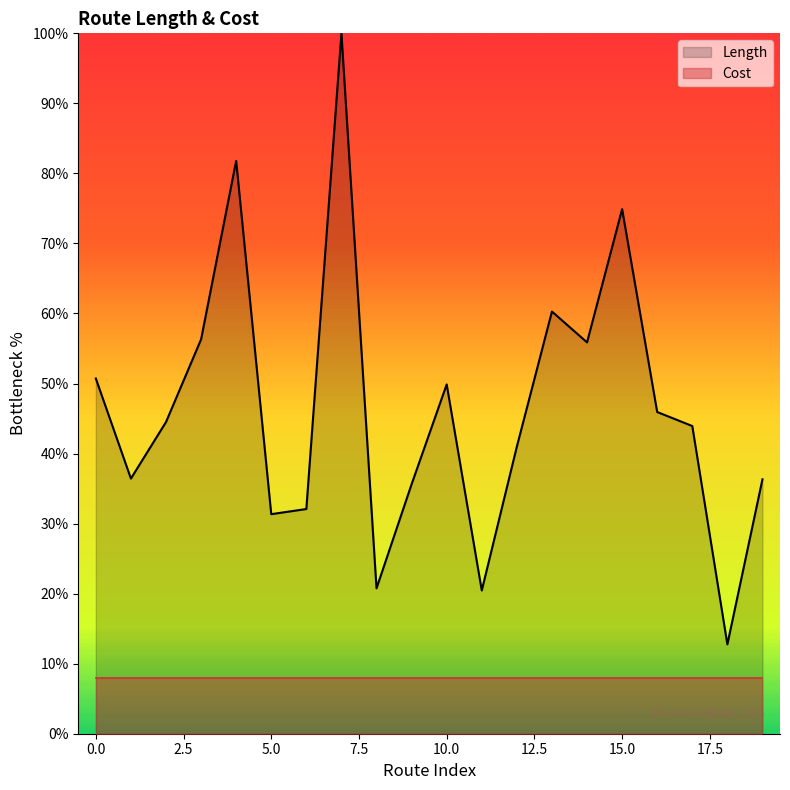

What is the average value of the Length (line) series?

46.5